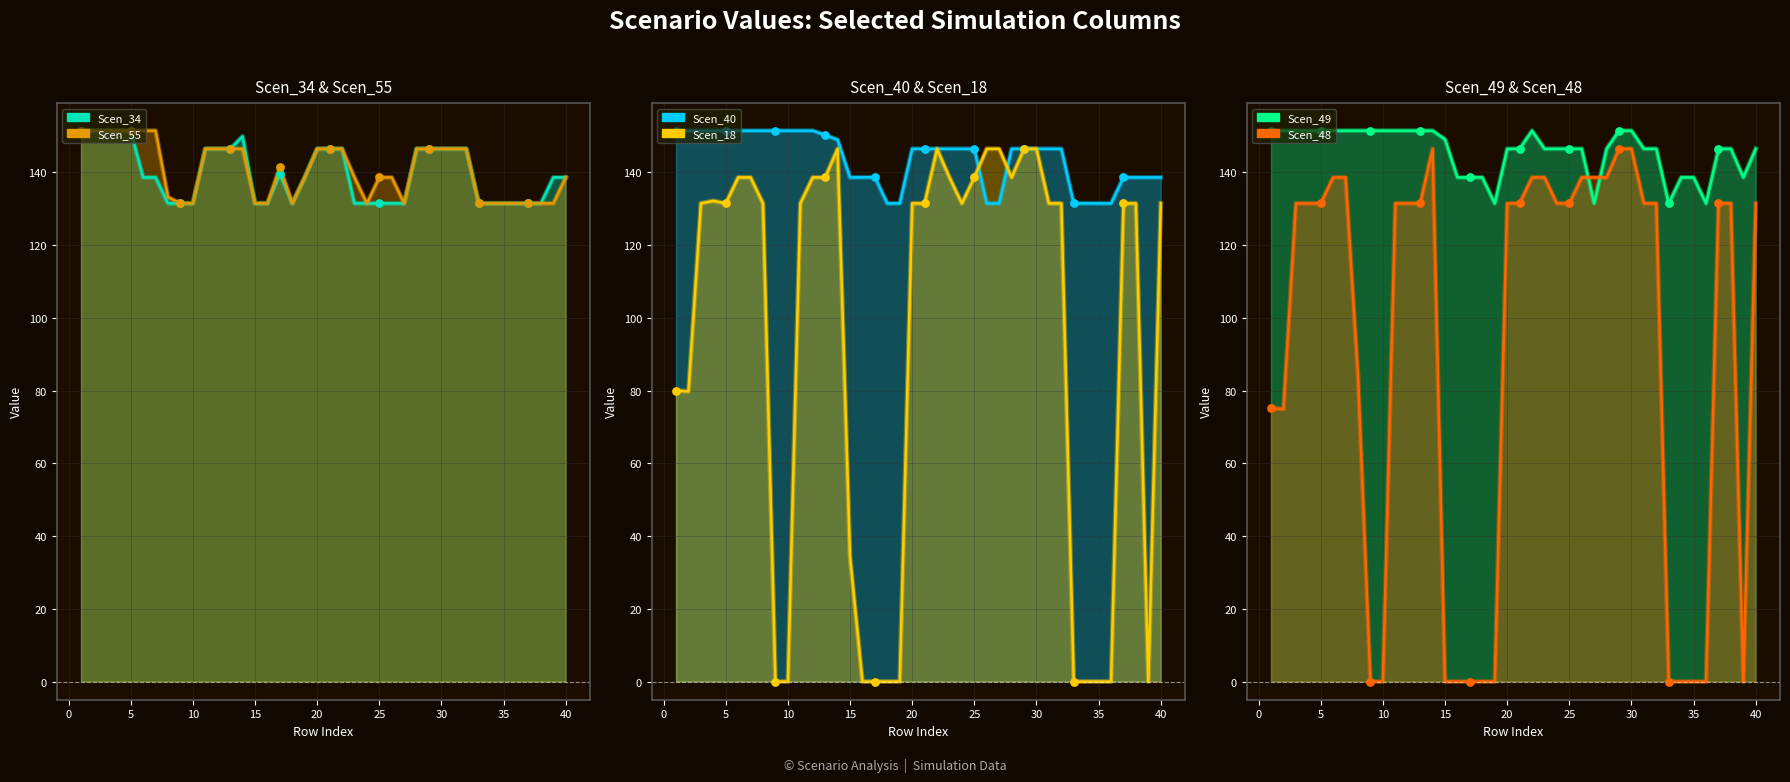

Is the value of Scen_49 at 5 greater than the value of Scen_55 at 3?

No